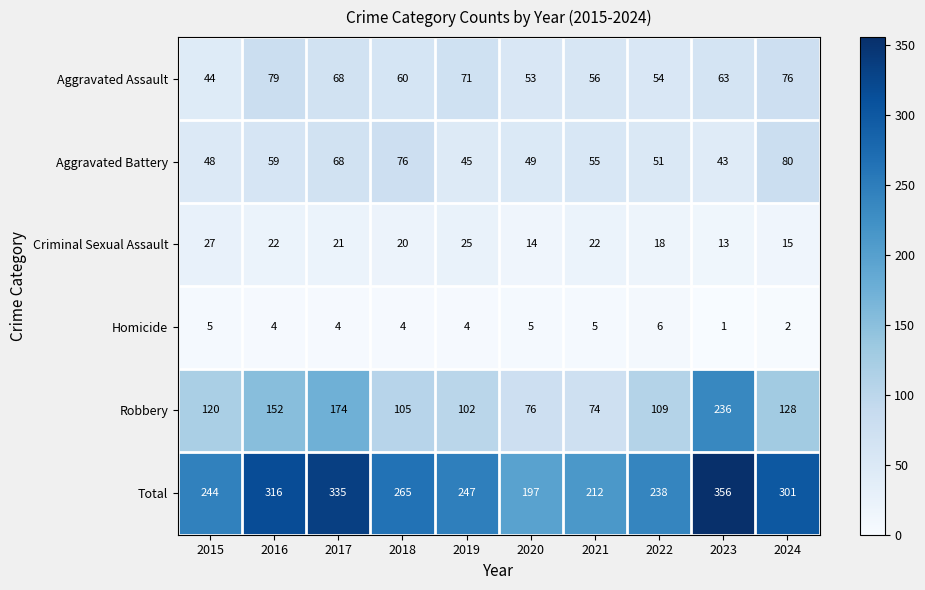

Between 2018 and 2023, which series saw the biggest shift?

Robbery